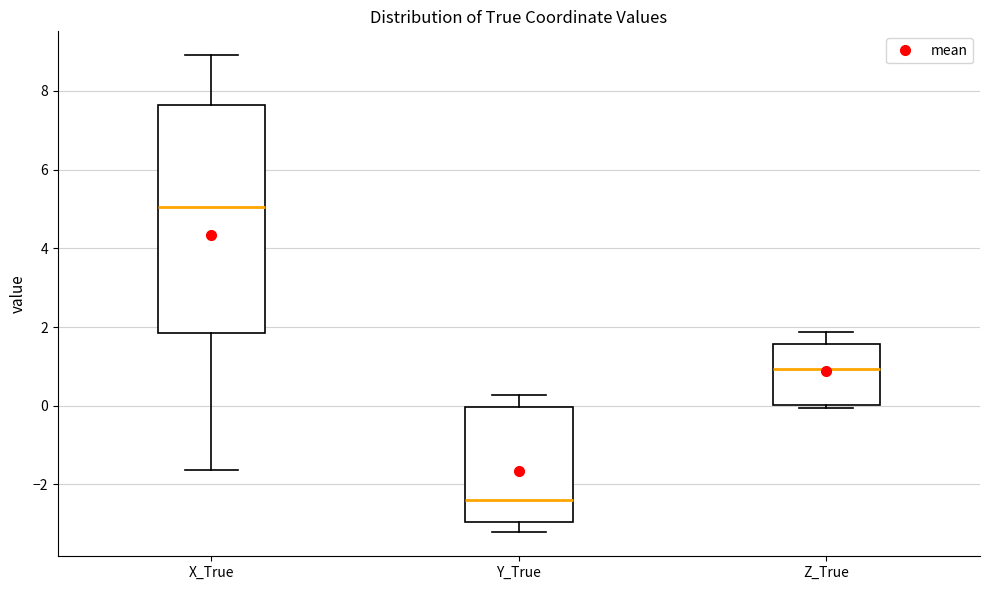

Which box is the tallest, from its lower edge to its upper edge?

X_True